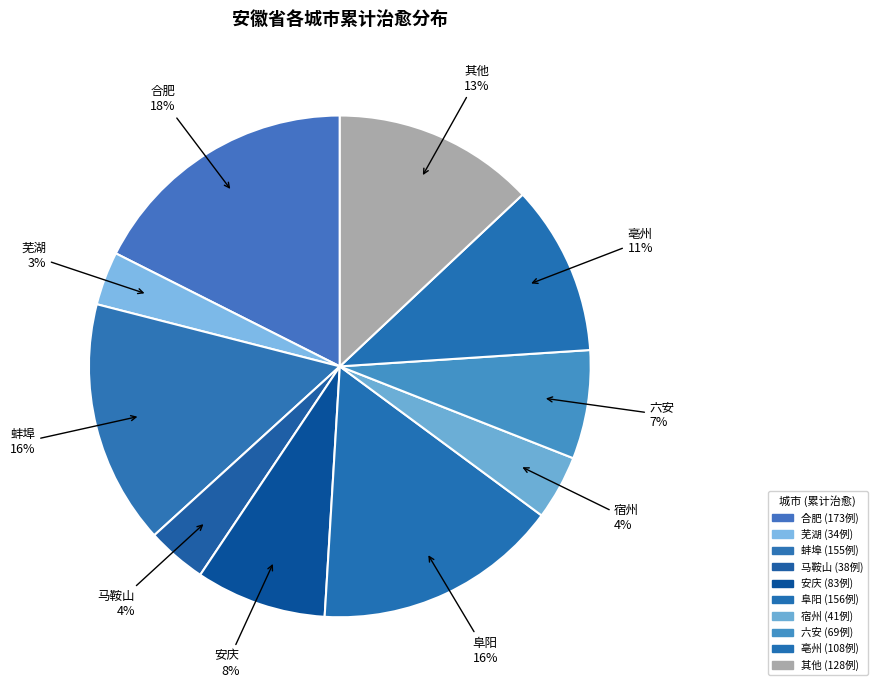

Count the number of slices in the pie.

10